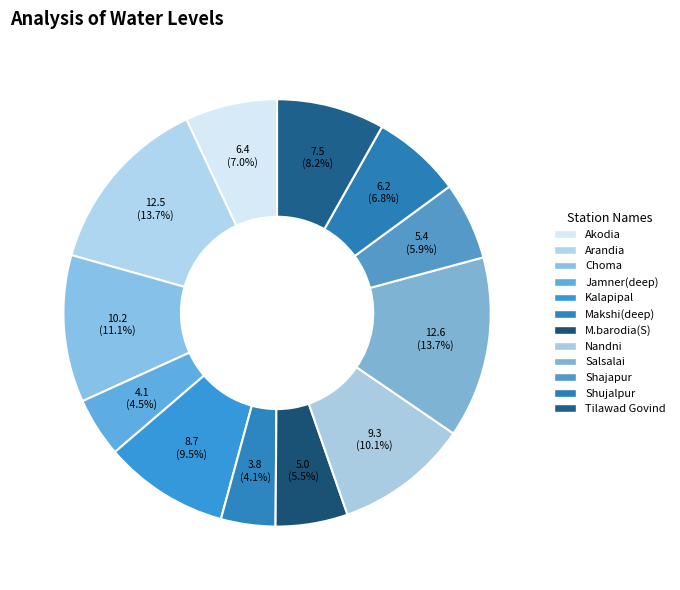

How many segments does this pie chart have?

12